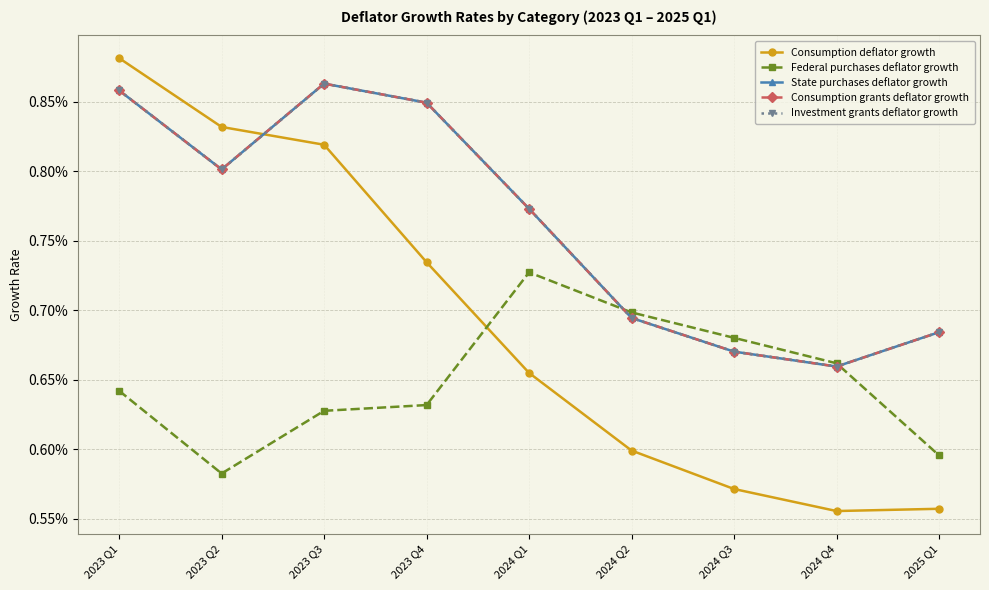

How many times do State purchases deflator growth and Consumption deflator growth cross each other?

1